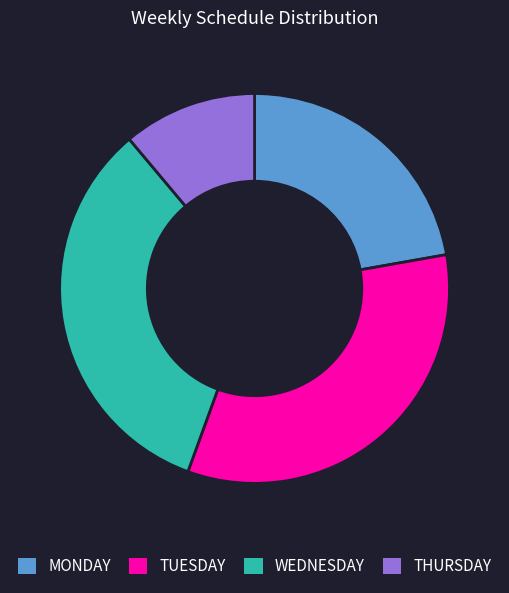

Is it true that THURSDAY is 11% of the pie?

True